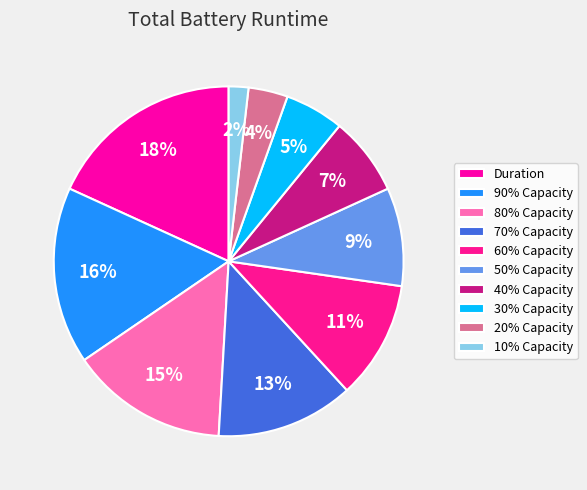

What is the smallest slice in the pie chart?

10% Capacity